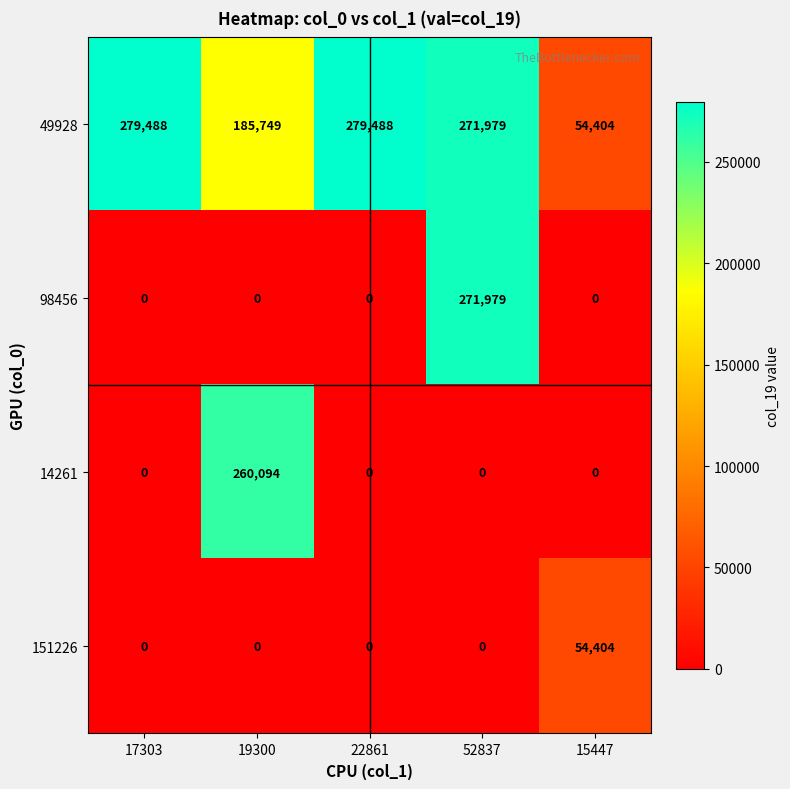

Reading right to left, list all the values displayed in this chart.

49928: 54404	271979	279488	185749	279488
98456: 0	271979	0	0	0
14261: 0	0	0	260094	0
151226: 54404	0	0	0	0